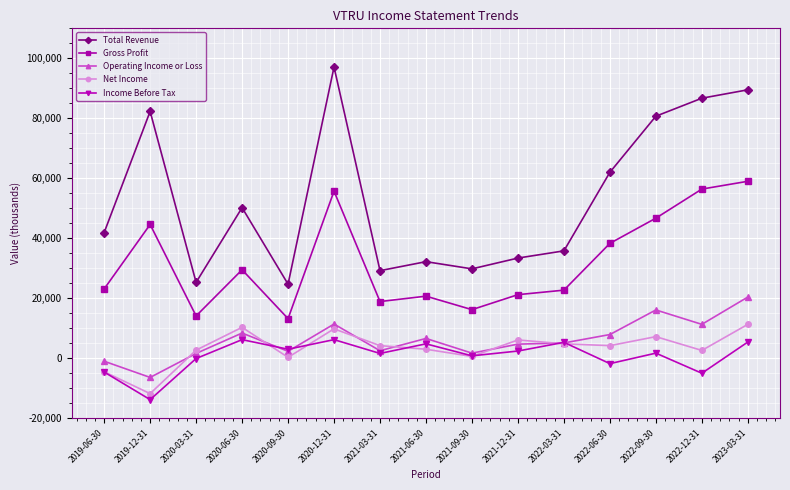

How many data points does each series have?

15